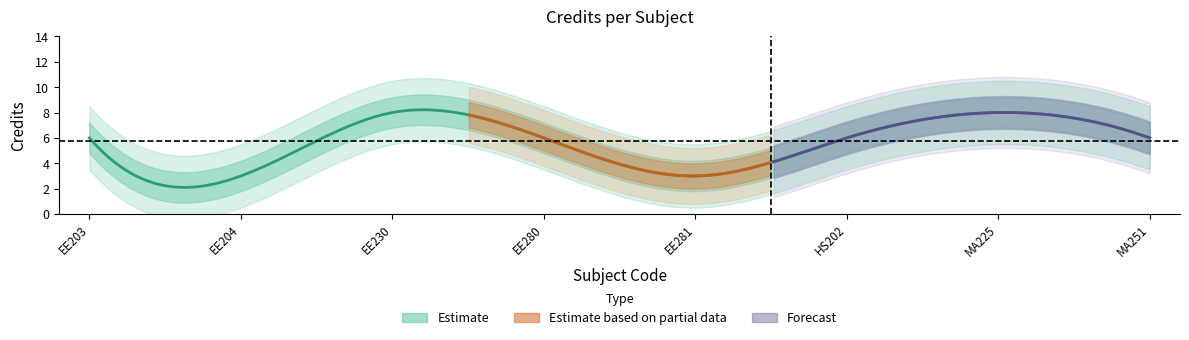

How many points are lower than both their immediate neighbors (excluding endpoints)?

2